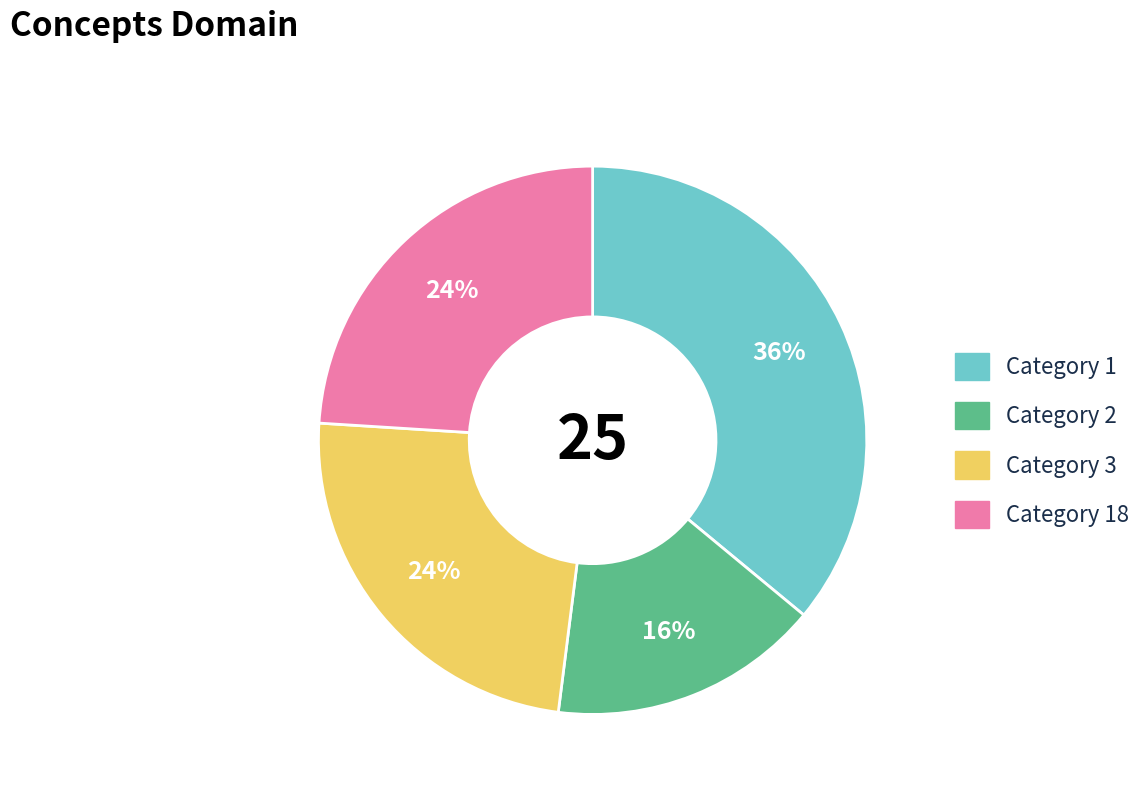

Is there any slice that represents more than half of the pie?

No